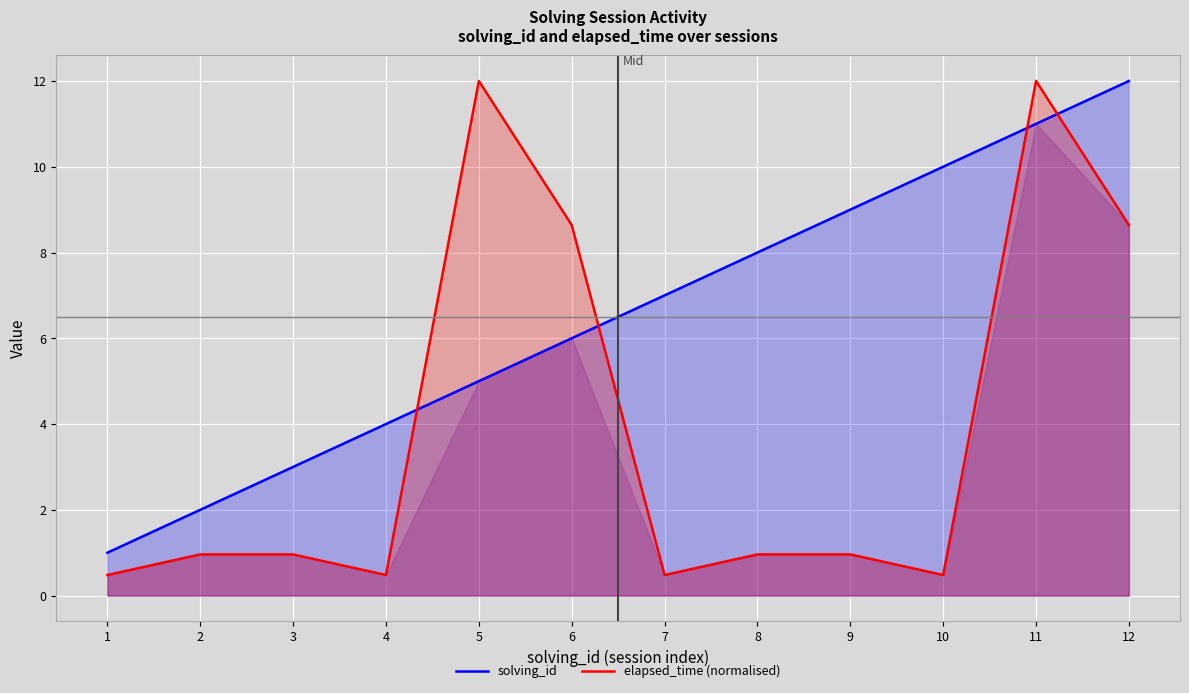

What is the greatest value displayed?

12.0